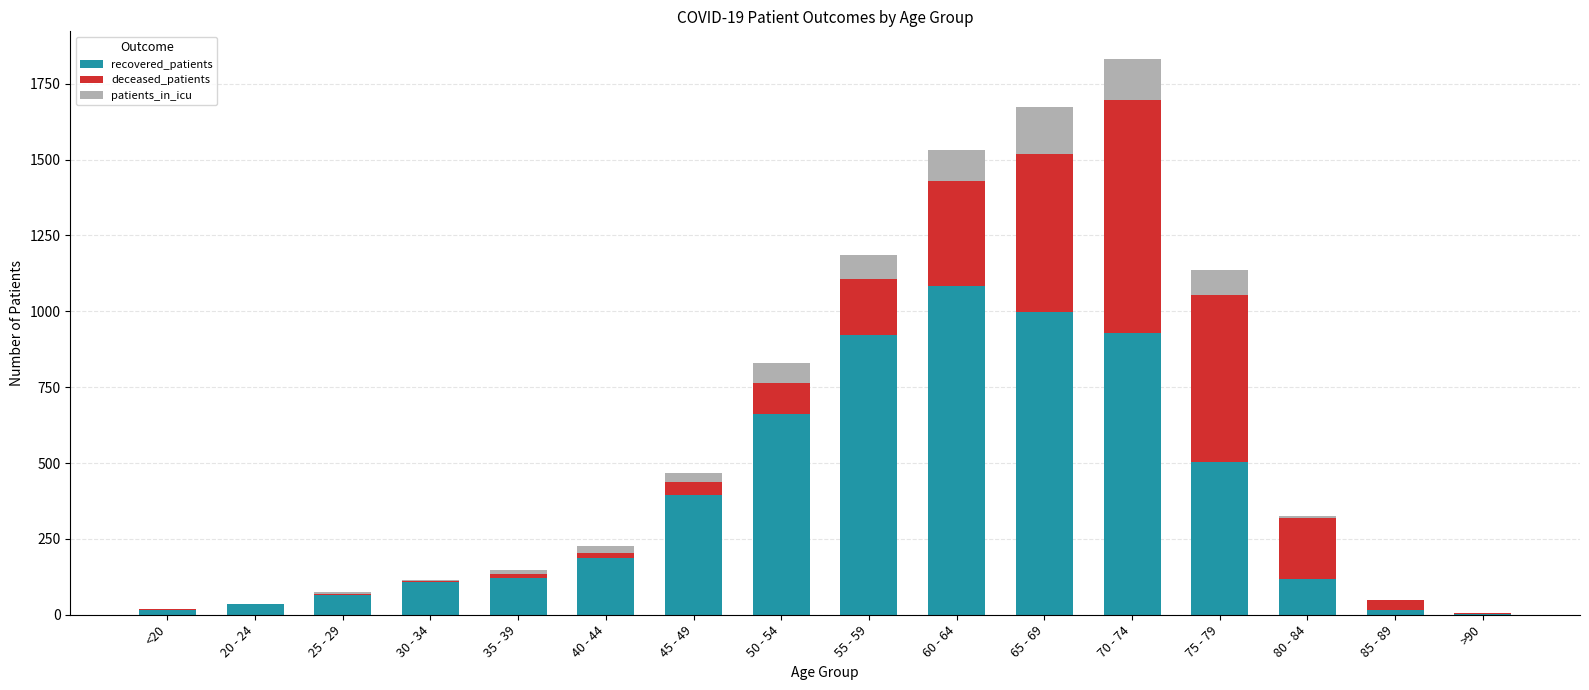

Which category has the highest value in the recovered_patients series?

60 - 64